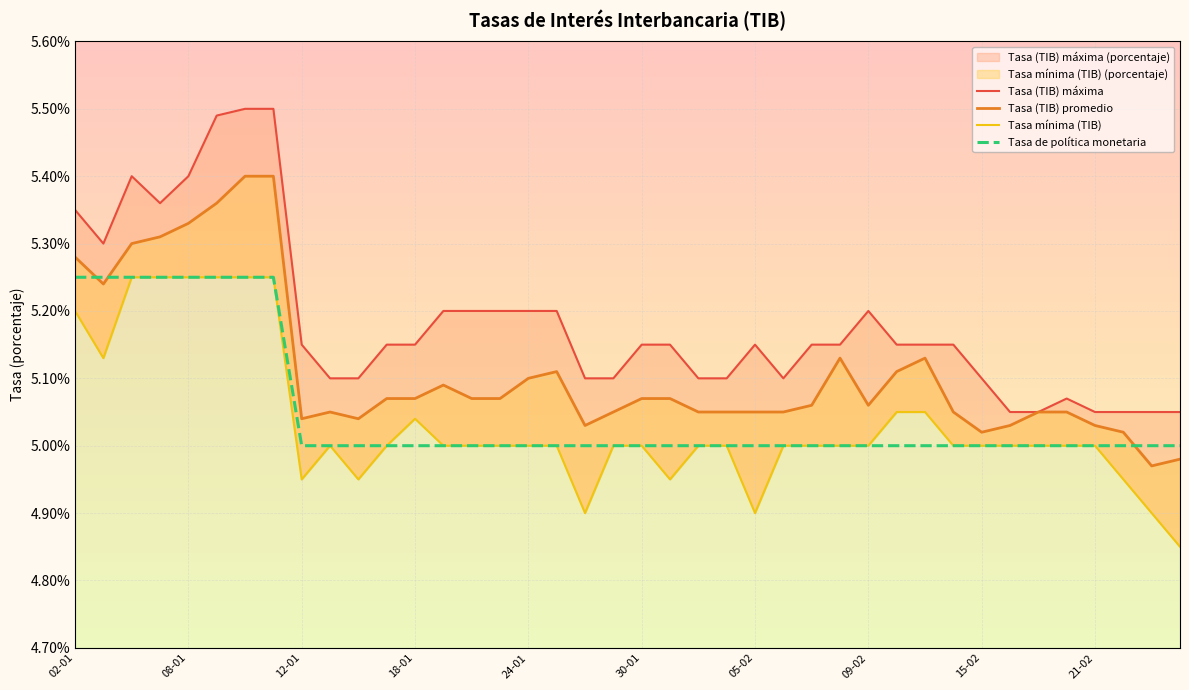

Which series has the largest range (max minus min)?

Tasa (TIB) máxima